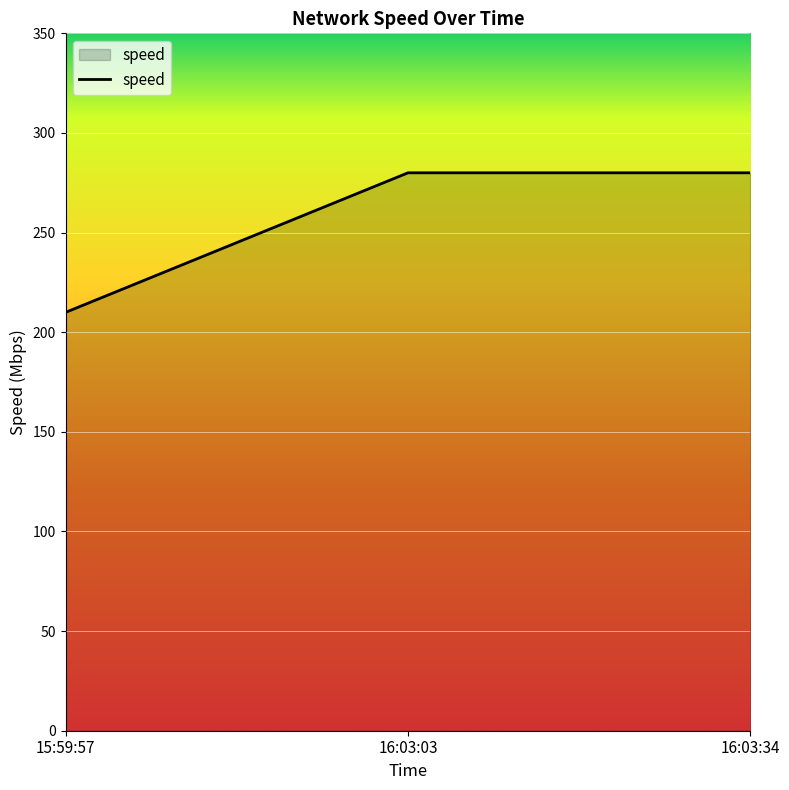

How many distinct data groups are displayed?

1